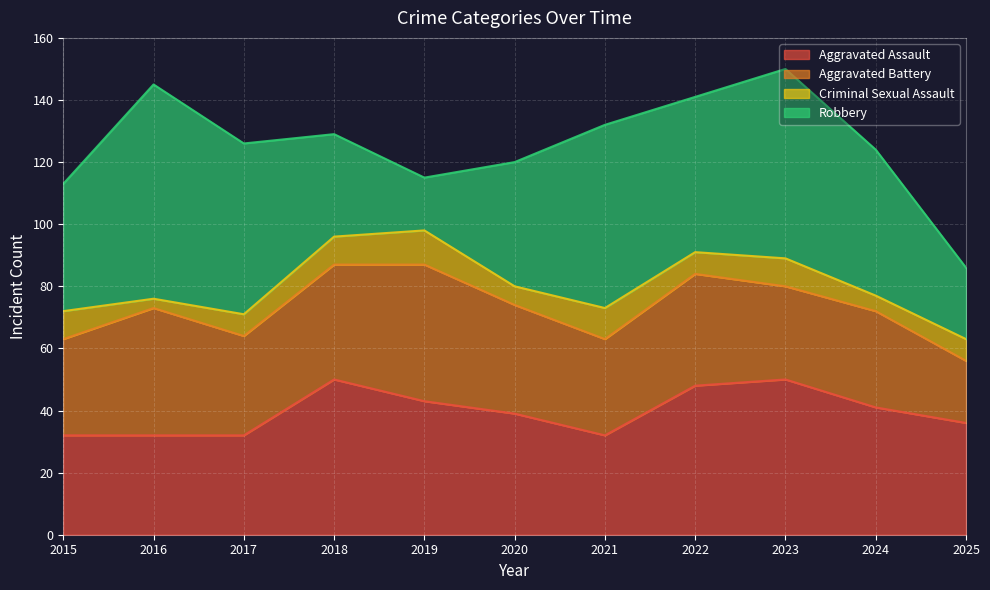

The value of Aggravated Battery at 2023 is 30. True or false?

True